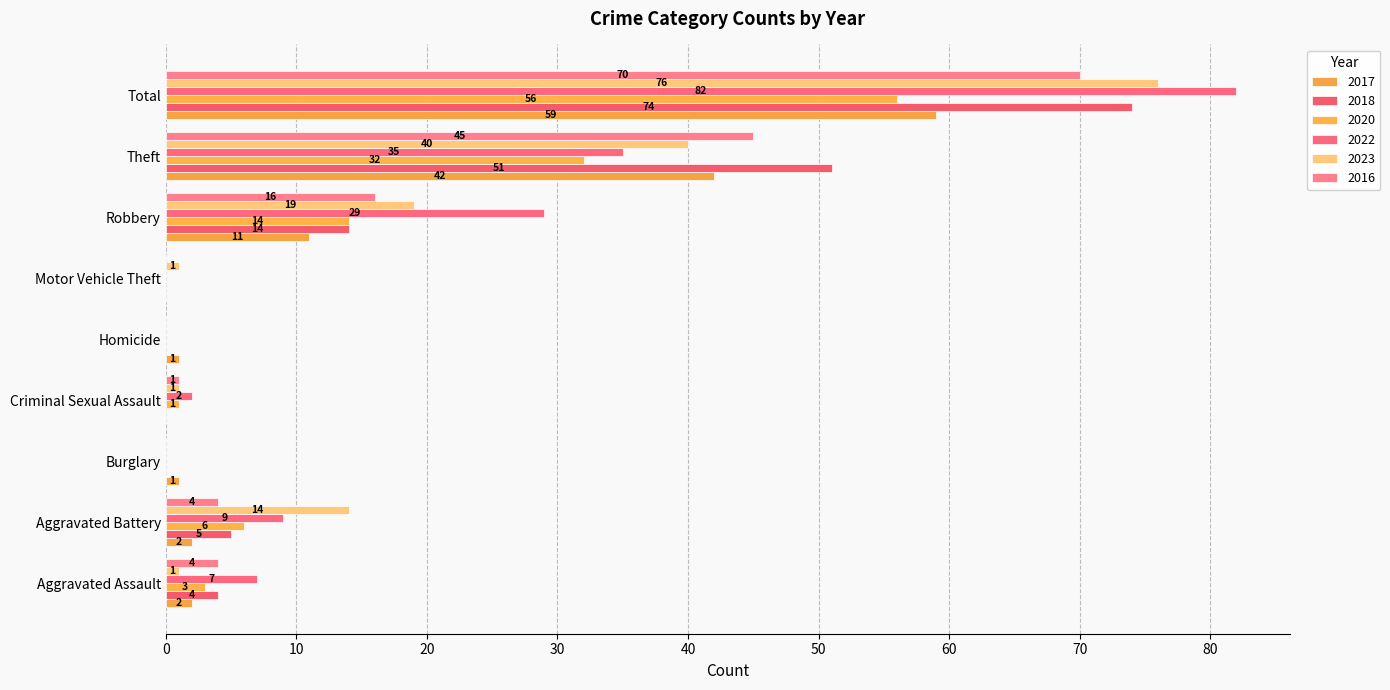

How many positive values does the 2022 series have?

6